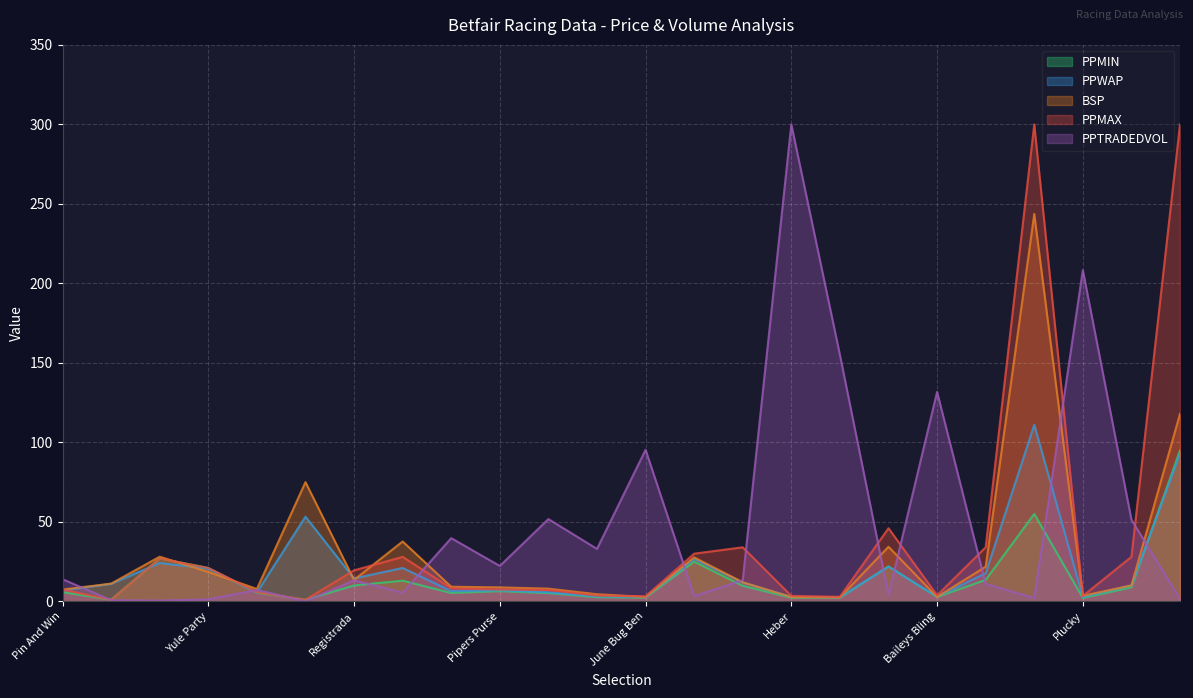

Which category has the highest value in the PPMIN series?

Kate Royale